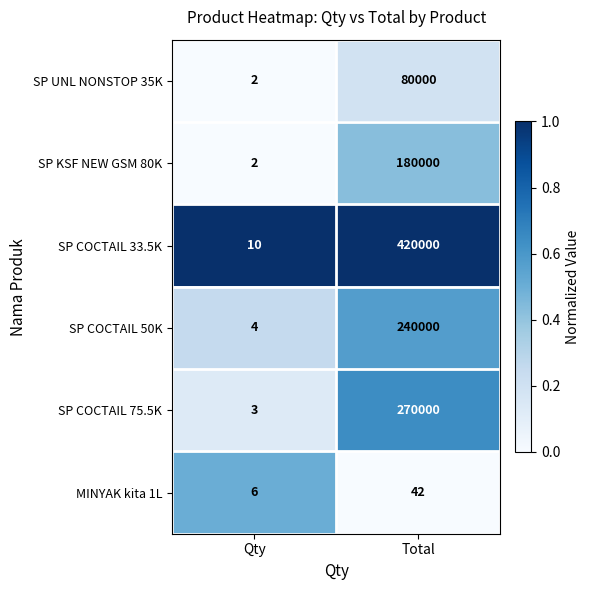

How many categories are shown in the chart?

2